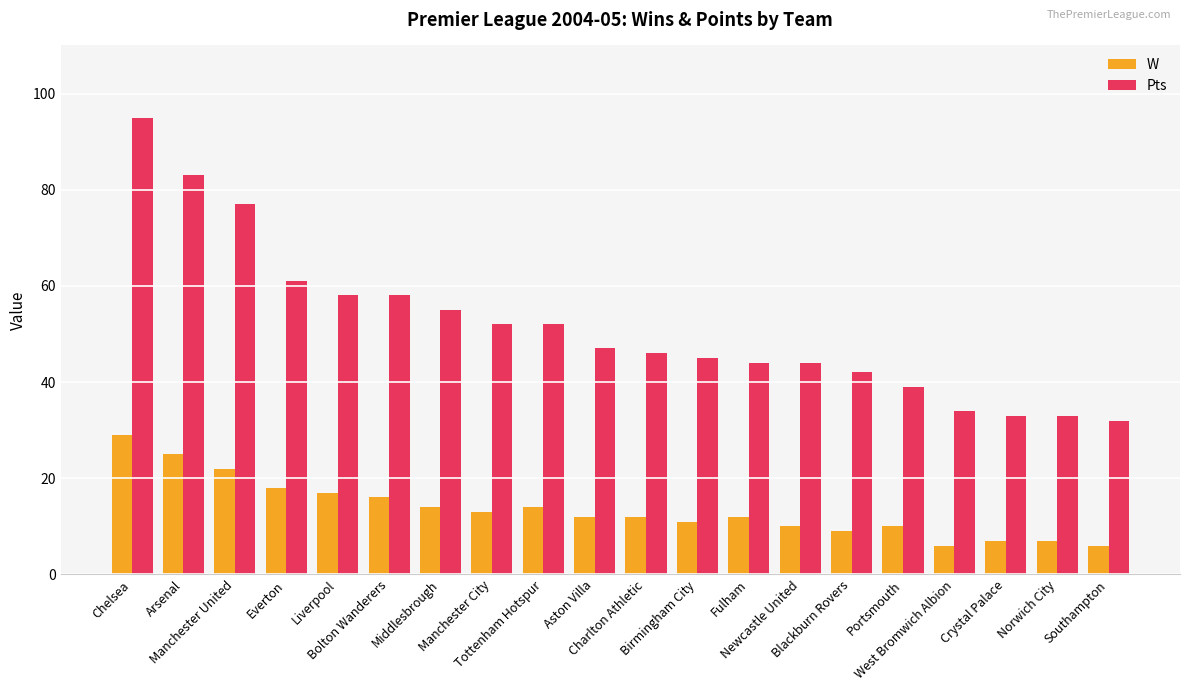

How many categories are shown in the chart?

20